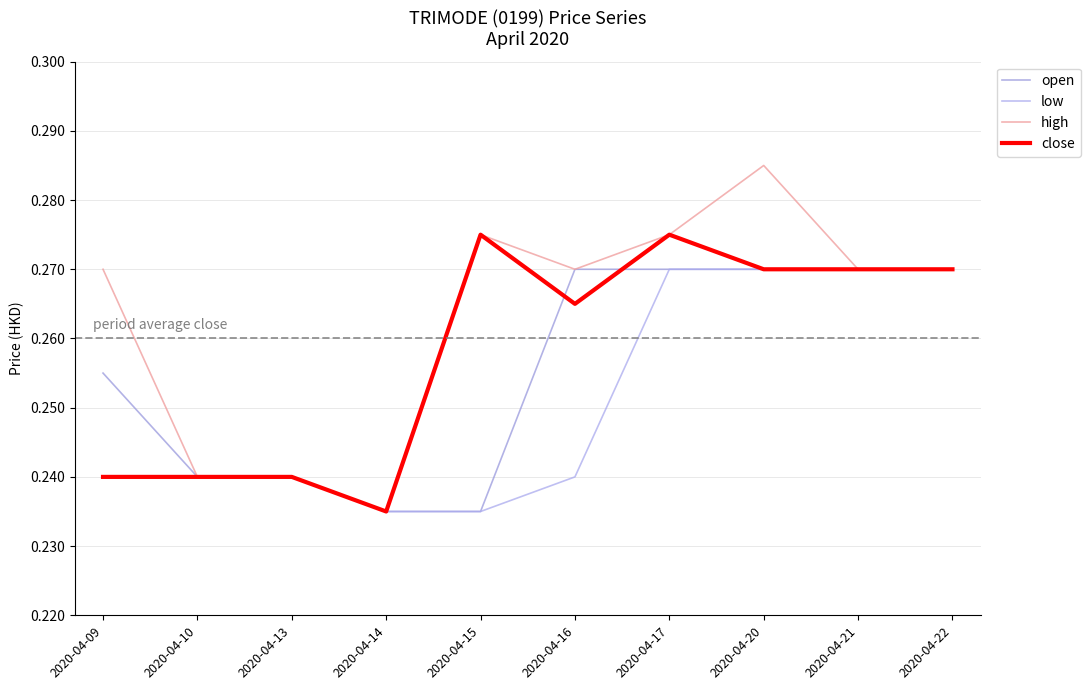

At which label does low reach its peak?

2020-04-17